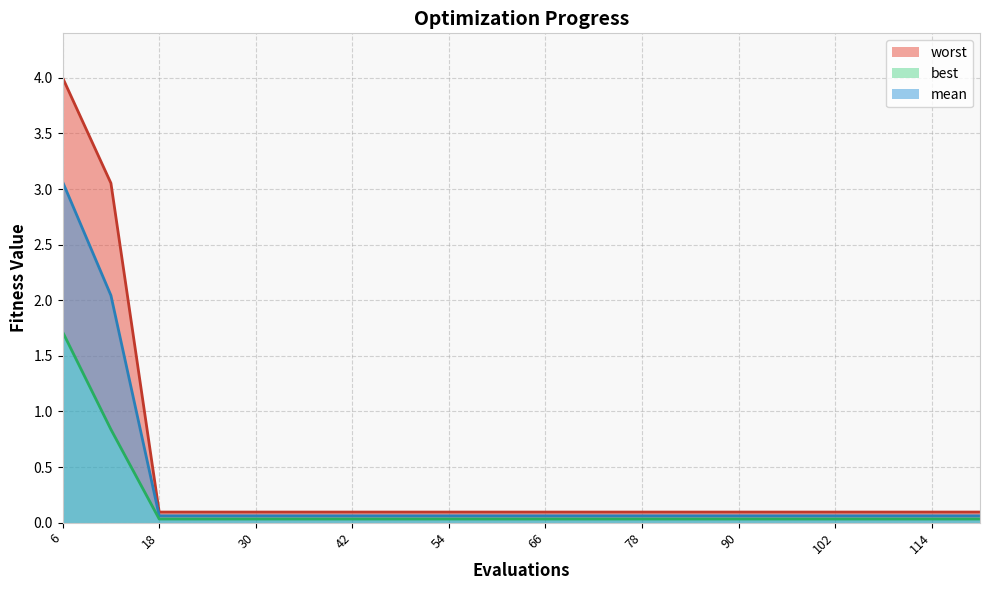

True or false: mean has more than 2 points higher than both neighbors.

False